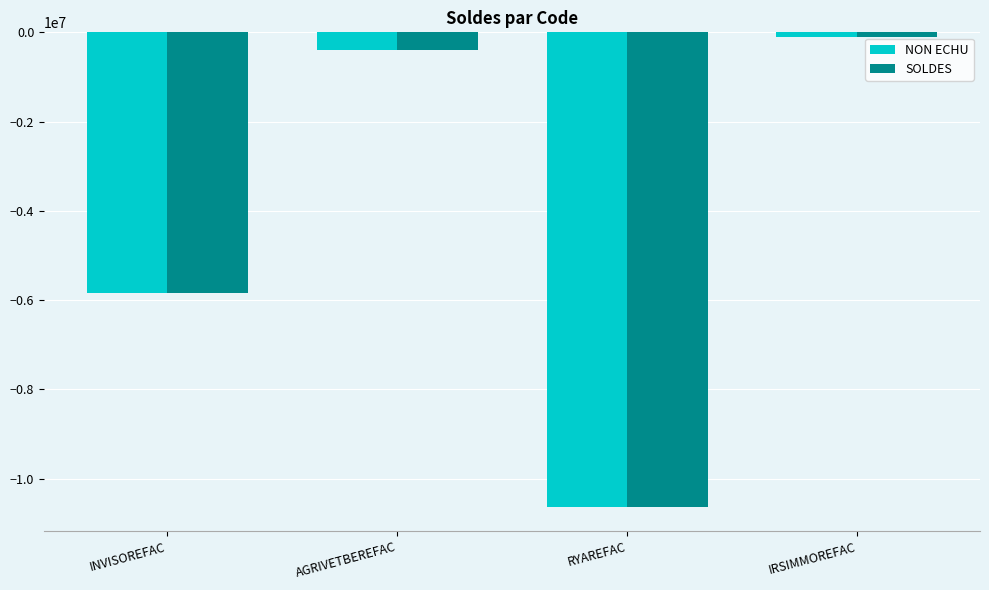

Which category has the lowest value in the SOLDES series?

RYAREFAC